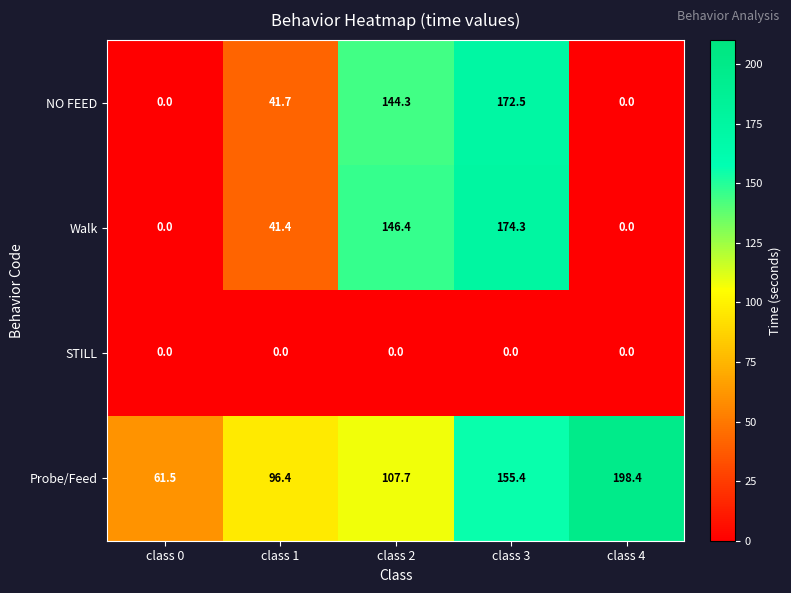

Which series has the largest range (max minus min)?

Walk